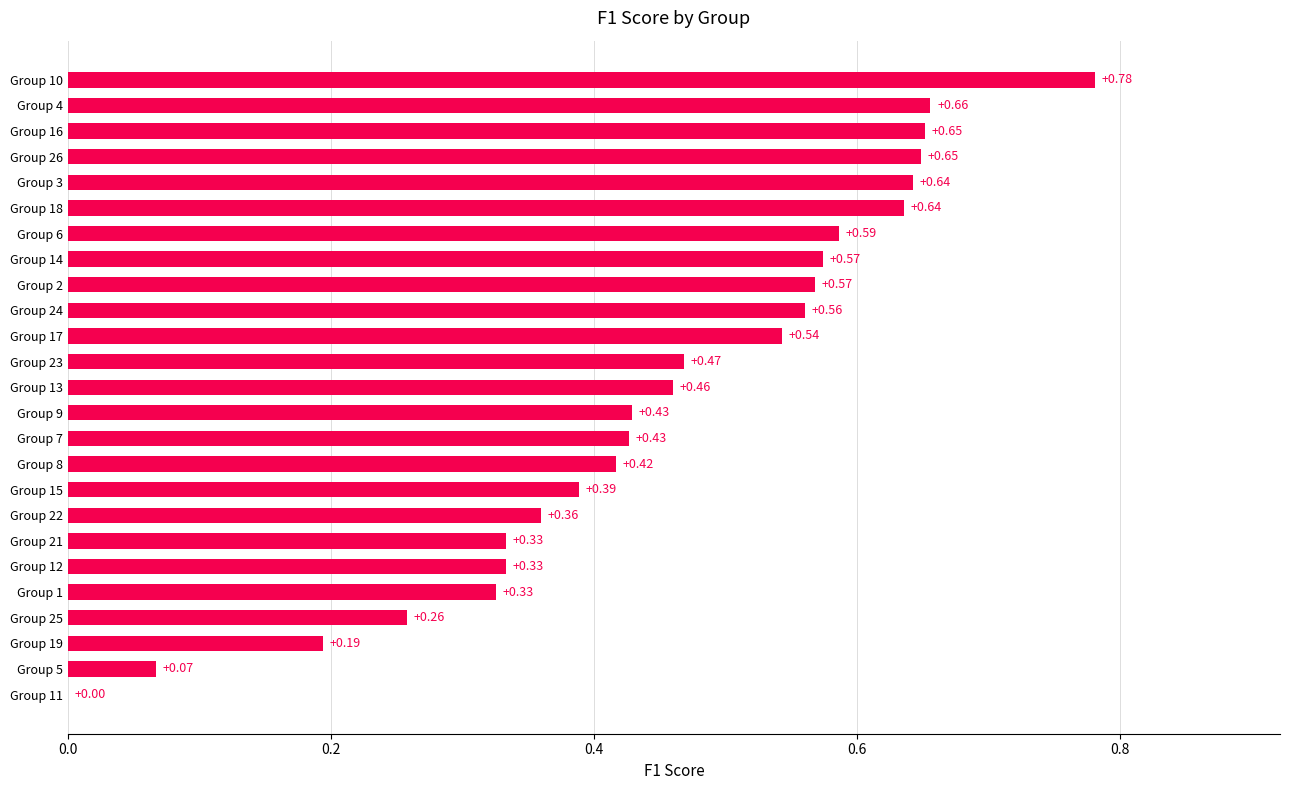

Which has a higher value, Group 18 or Group 10?

Group 10